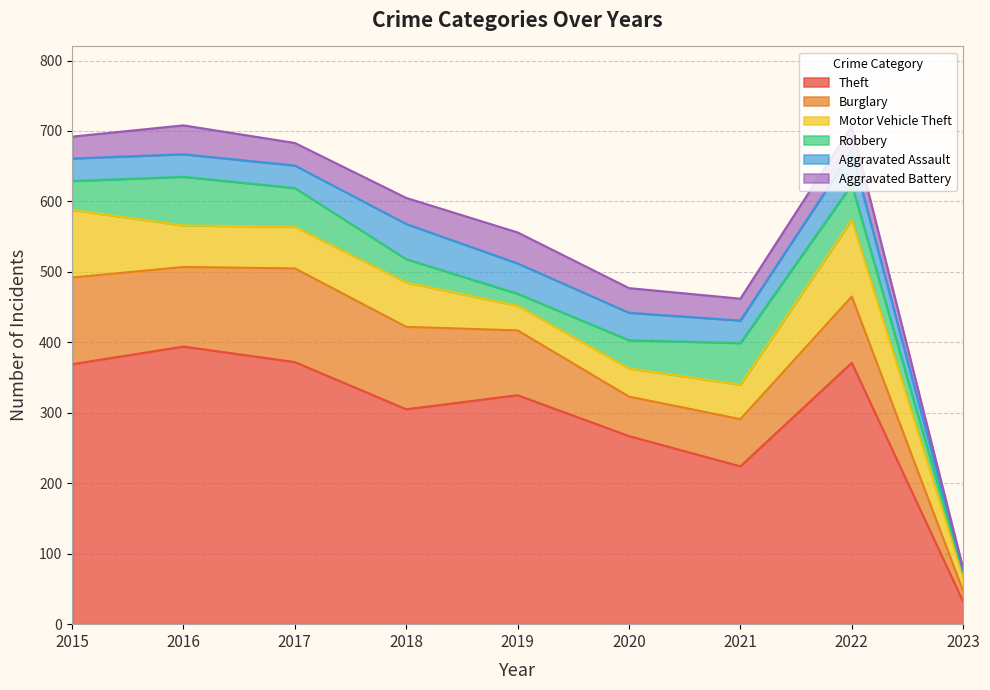

After their last crossing, which series has the higher values: Aggravated Battery or Robbery?

Robbery